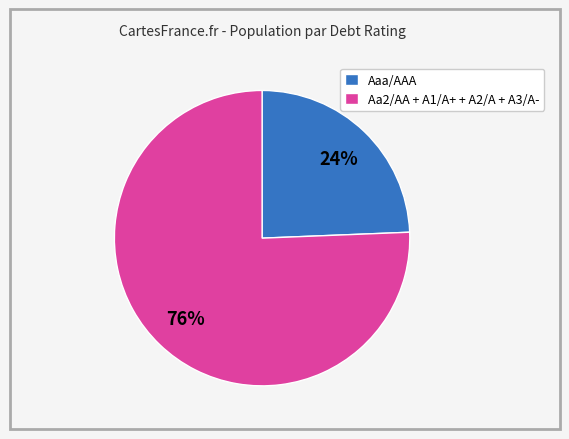

Is there any slice that represents more than half of the pie?

Yes